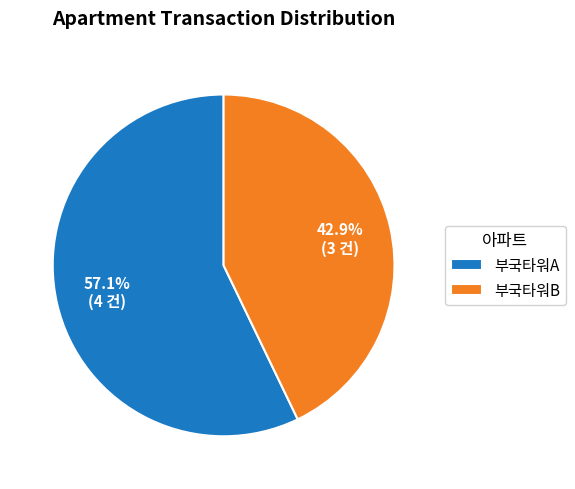

The 부국타워B slice represents 36% of the pie. True or false?

False